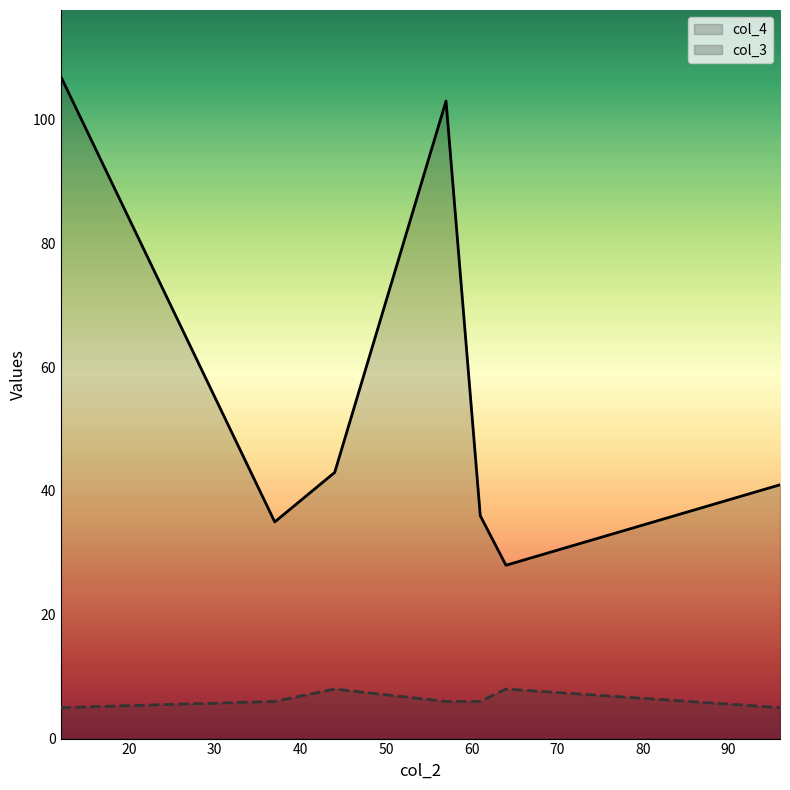

What is the highest value of the col_3 series?

8